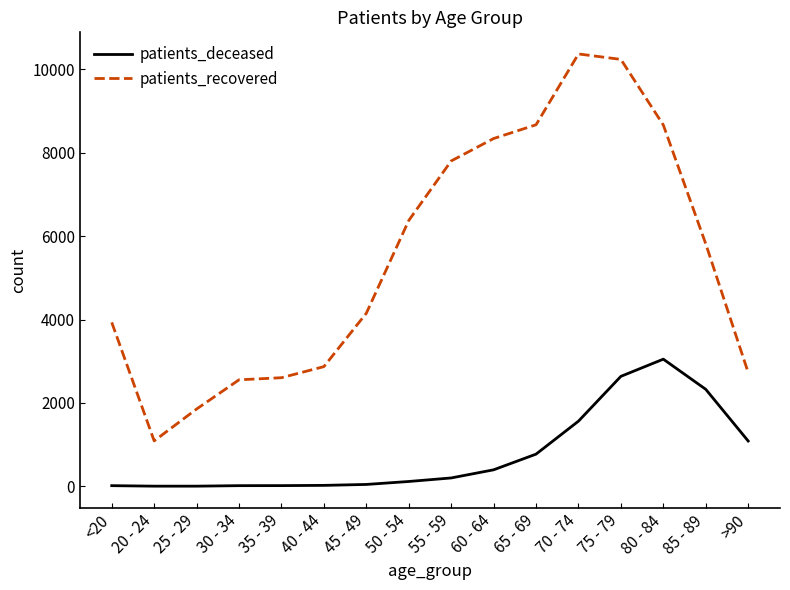

The value of patients_recovered at 20 - 24 is 1089. True or false?

True